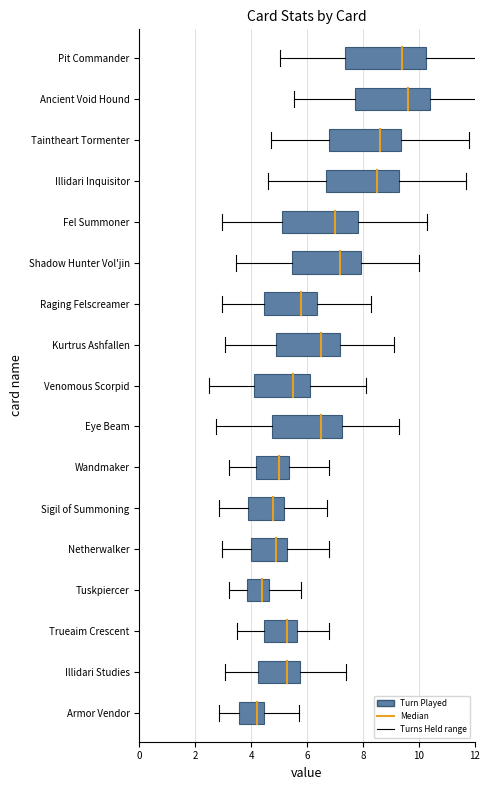

Is it true that median equals -0.1 at 0?

False